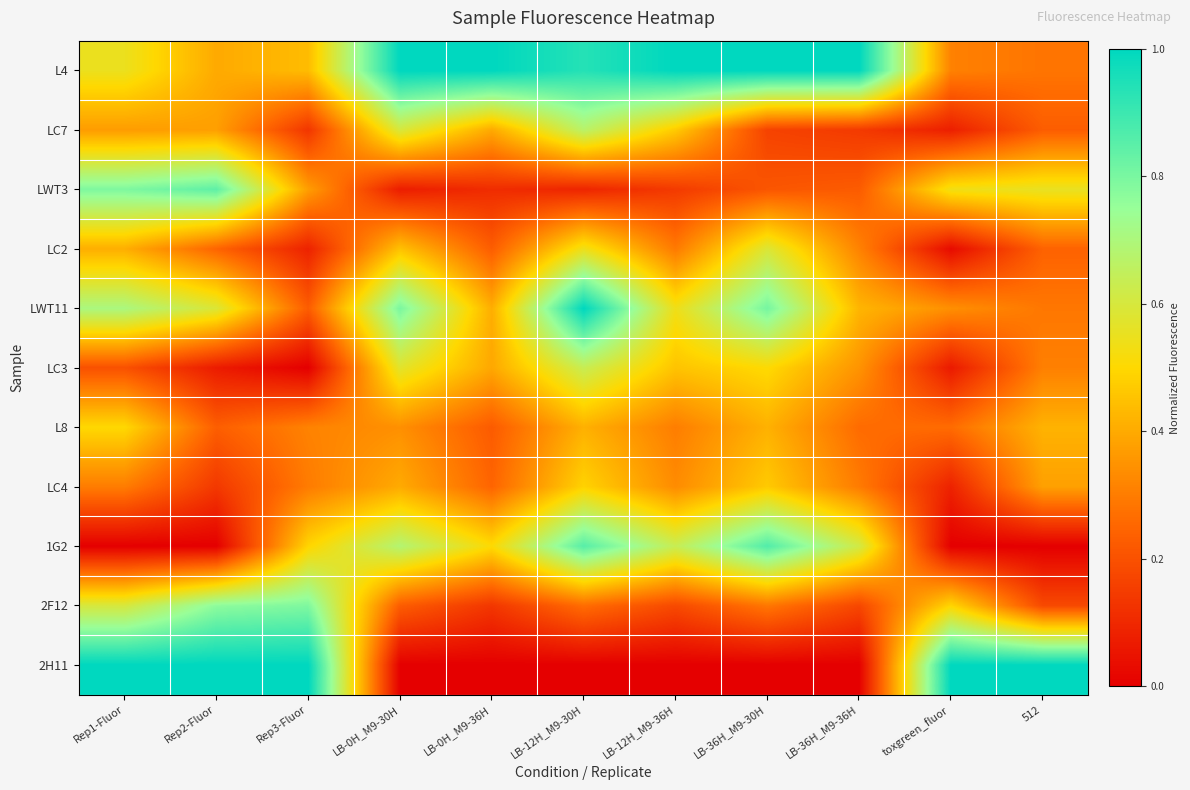

Reading left to right, what are all the values shown in this chart?

L4: Rep1-Fluor=0.5	Rep2-Fluor=0.4	Rep3-Fluor=0.4	LB-0H_M9-30H=1.0	LB-0H_M9-36H=1.0	LB-12H_M9-30H=0.9	LB-12H_M9-36H=1.0	LB-36H_M9-30H=1.0	LB-36H_M9-36H=1.0	toxgreen_fluor=0.3	512=0.3
LC7: Rep1-Fluor=0.4	Rep2-Fluor=0.4	Rep3-Fluor=0.1	LB-0H_M9-30H=0.6	LB-0H_M9-36H=0.4	LB-12H_M9-30H=0.7	LB-12H_M9-36H=0.5	LB-36H_M9-30H=0.2	LB-36H_M9-36H=0.1	toxgreen_fluor=0.1	512=0.2
LWT3: Rep1-Fluor=0.8	Rep2-Fluor=0.8	Rep3-Fluor=0.4	LB-0H_M9-30H=0.1	LB-0H_M9-36H=0.1	LB-12H_M9-30H=0.1	LB-12H_M9-36H=0.1	LB-36H_M9-30H=0.2	LB-36H_M9-36H=0.2	toxgreen_fluor=0.5	512=0.6
LC2: Rep1-Fluor=0.4	Rep2-Fluor=0.2	Rep3-Fluor=0.1	LB-0H_M9-30H=0.5	LB-0H_M9-36H=0.2	LB-12H_M9-30H=0.5	LB-12H_M9-36H=0.3	LB-36H_M9-30H=0.6	LB-36H_M9-36H=0.3	toxgreen_fluor=0.0	512=0.2
LWT11: Rep1-Fluor=0.7	Rep2-Fluor=0.6	Rep3-Fluor=0.2	LB-0H_M9-30H=0.8	LB-0H_M9-36H=0.4	LB-12H_M9-30H=1.0	LB-12H_M9-36H=0.5	LB-36H_M9-30H=0.8	LB-36H_M9-36H=0.4	toxgreen_fluor=0.3	512=0.3
LC3: Rep1-Fluor=0.2	Rep2-Fluor=0.1	Rep3-Fluor=0.0	LB-0H_M9-30H=0.6	LB-0H_M9-36H=0.4	LB-12H_M9-30H=0.6	LB-12H_M9-36H=0.5	LB-36H_M9-30H=0.5	LB-36H_M9-36H=0.4	toxgreen_fluor=0.1	512=0.3
L8: Rep1-Fluor=0.5	Rep2-Fluor=0.2	Rep3-Fluor=0.3	LB-0H_M9-30H=0.3	LB-0H_M9-36H=0.2	LB-12H_M9-30H=0.4	LB-12H_M9-36H=0.3	LB-36H_M9-30H=0.4	LB-36H_M9-36H=0.3	toxgreen_fluor=0.3	512=0.4
LC4: Rep1-Fluor=0.3	Rep2-Fluor=0.1	Rep3-Fluor=0.3	LB-0H_M9-30H=0.4	LB-0H_M9-36H=0.2	LB-12H_M9-30H=0.5	LB-12H_M9-36H=0.3	LB-36H_M9-30H=0.5	LB-36H_M9-36H=0.3	toxgreen_fluor=0.1	512=0.4
1G2: Rep1-Fluor=0.0	Rep2-Fluor=0.0	Rep3-Fluor=0.5	LB-0H_M9-30H=0.7	LB-0H_M9-36H=0.5	LB-12H_M9-30H=0.9	LB-12H_M9-36H=0.6	LB-36H_M9-30H=0.9	LB-36H_M9-36H=0.6	toxgreen_fluor=0.0	512=0.0
2F12: Rep1-Fluor=0.6	Rep2-Fluor=0.8	Rep3-Fluor=0.8	LB-0H_M9-30H=0.2	LB-0H_M9-36H=0.1	LB-12H_M9-30H=0.3	LB-12H_M9-36H=0.2	LB-36H_M9-30H=0.3	LB-36H_M9-36H=0.2	toxgreen_fluor=0.5	512=0.2
2H11: Rep1-Fluor=1.0	Rep2-Fluor=1.0	Rep3-Fluor=1.0	LB-0H_M9-30H=0.0	LB-0H_M9-36H=0.0	LB-12H_M9-30H=0.0	LB-12H_M9-36H=0.0	LB-36H_M9-30H=0.0	LB-36H_M9-36H=0.0	toxgreen_fluor=1.0	512=1.0